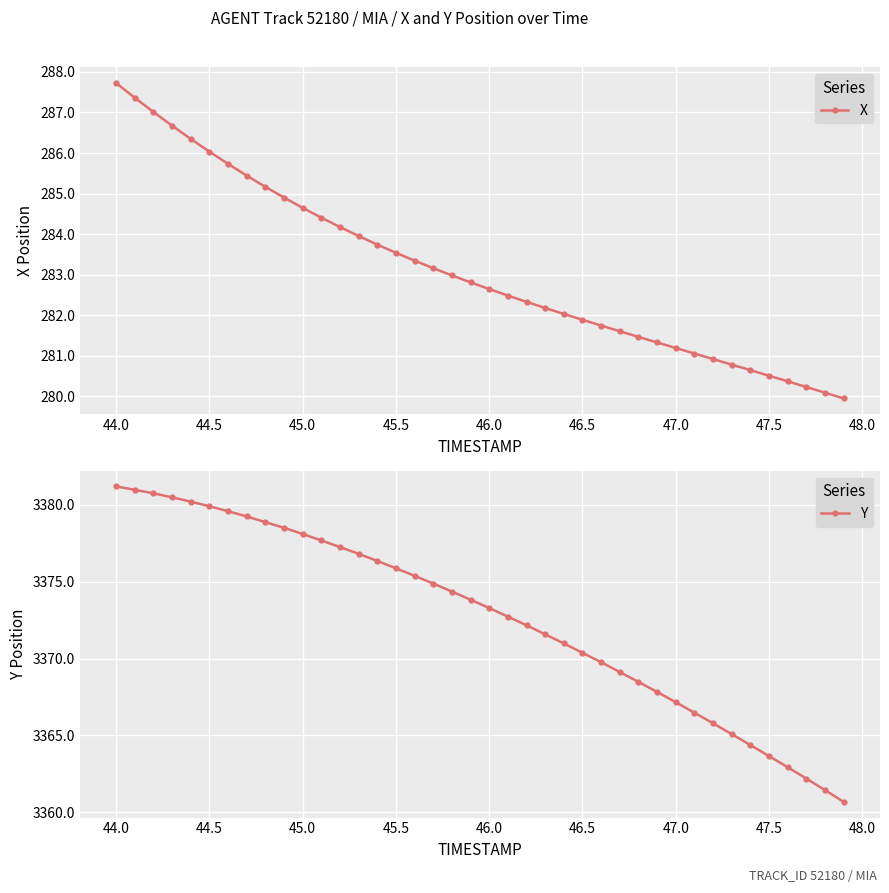

At how many categories does at least one series exceed 1812?

40